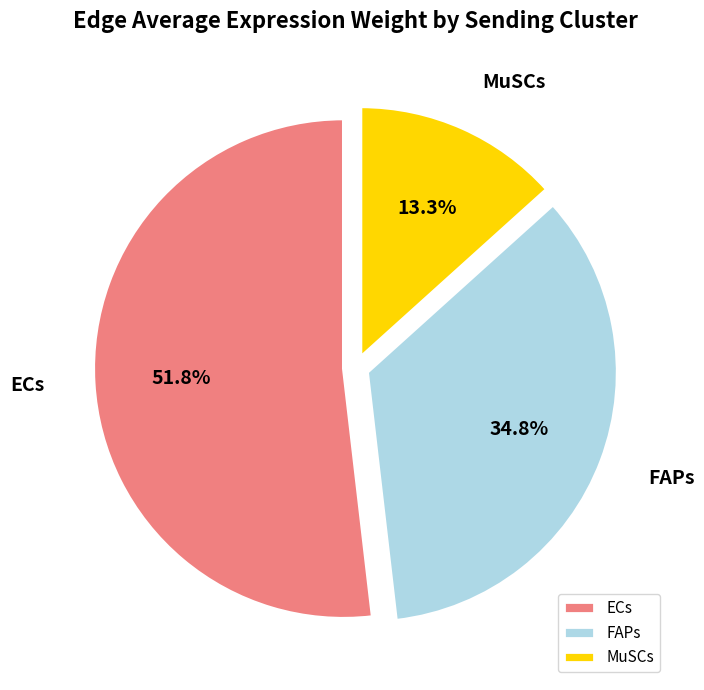

Which has a higher value, MuSCs or ECs?

ECs